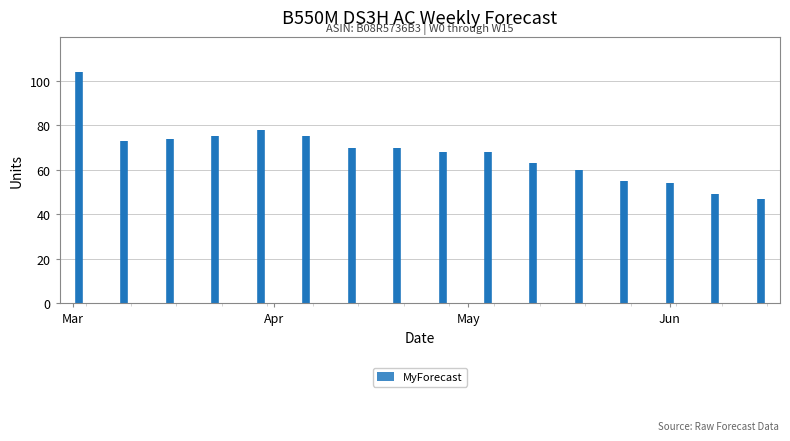

True or false: there are more than 1 points higher than both neighbors.

False